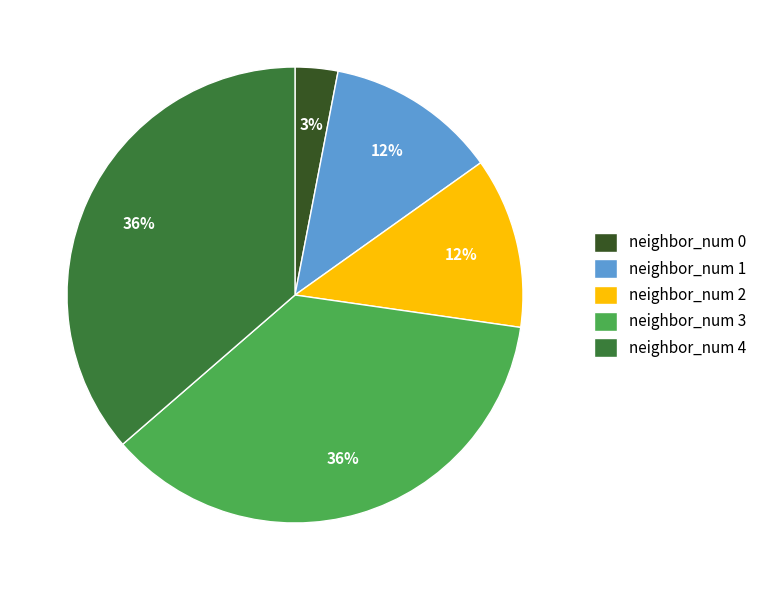

Do neighbor_num 0 and neighbor_num 4 together represent more than half of the pie?

No